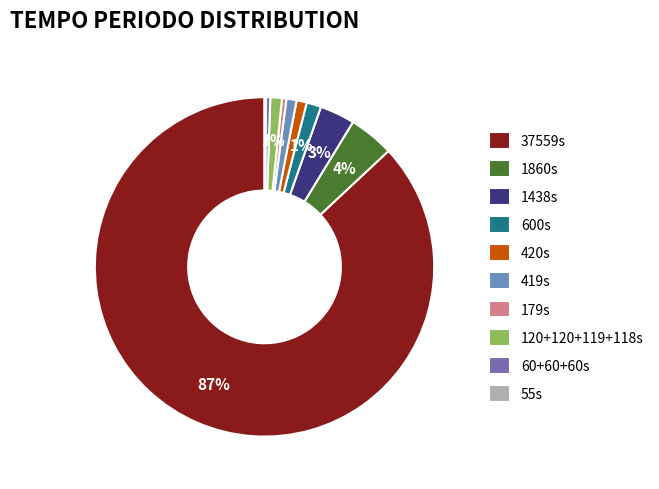

To the nearest percent, what is the difference between the 179s and 419s slice percentages?

1%